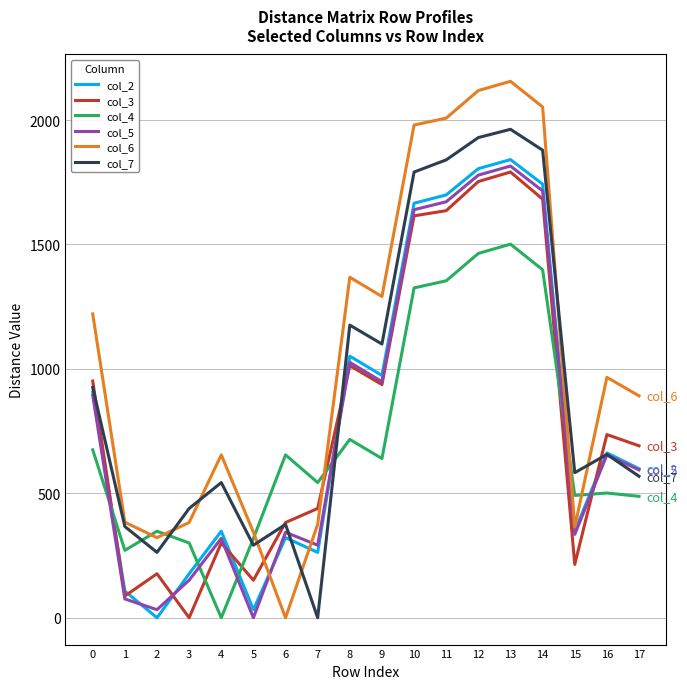

Where is the first local minimum for col_4?

1